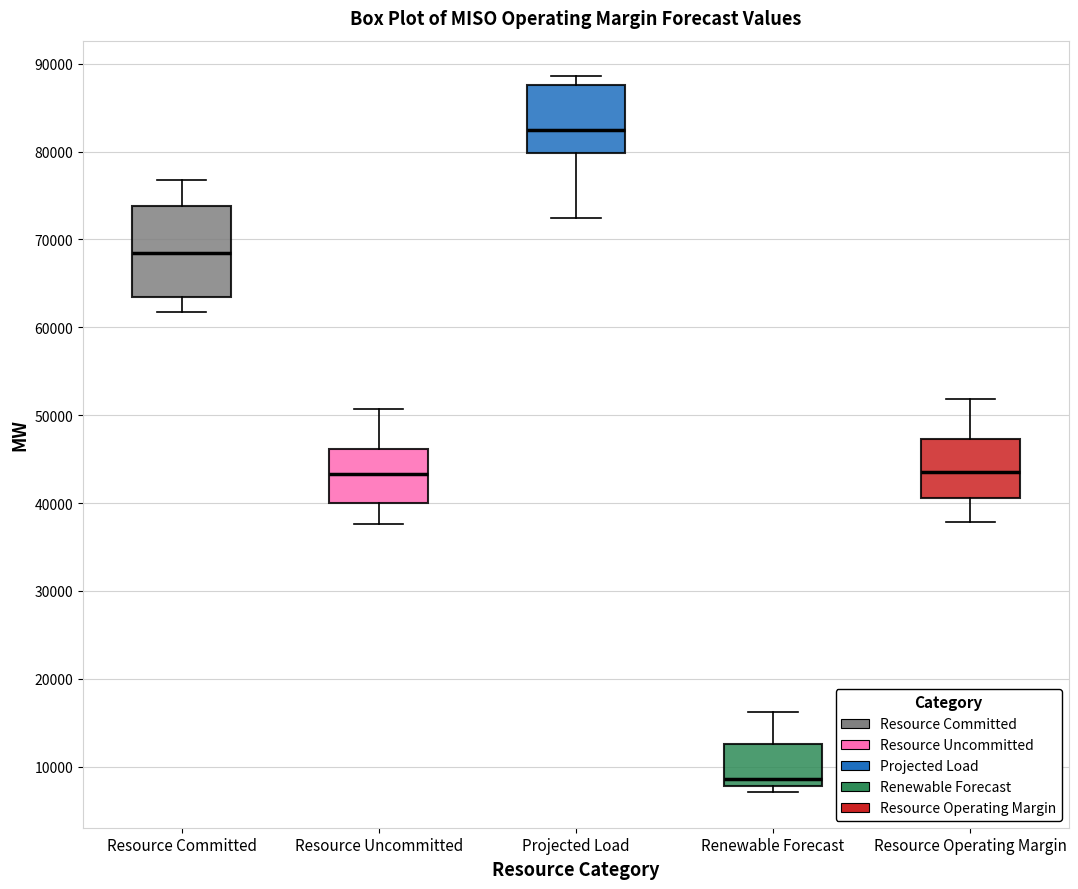

Which box's median line is the highest?

Projected Load